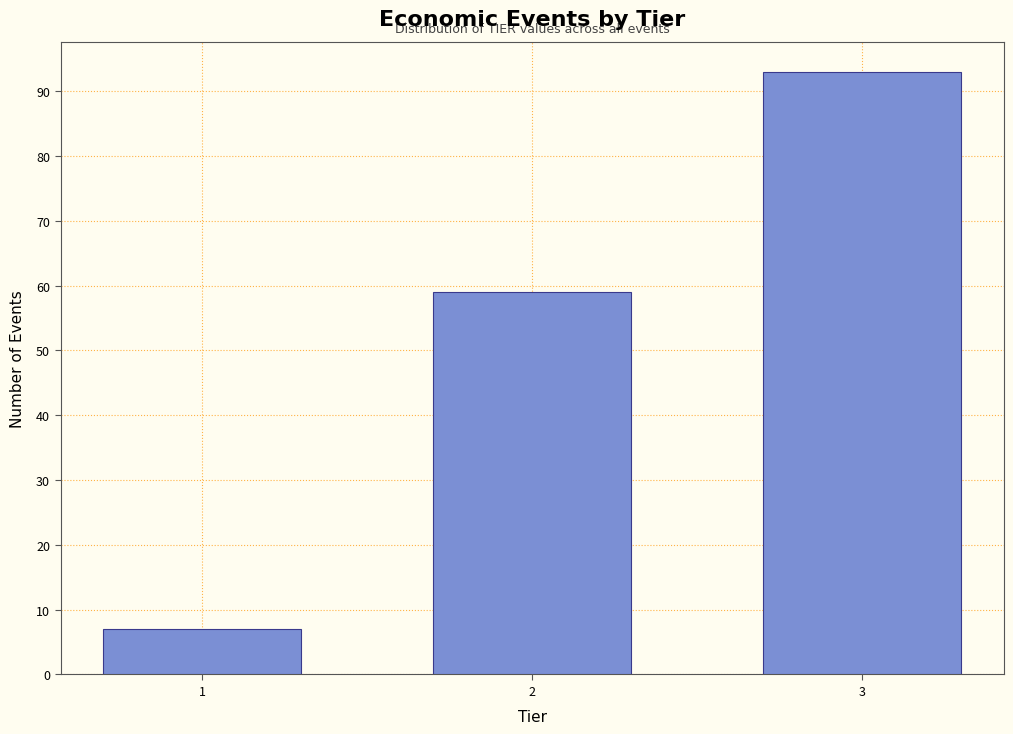

Reading left to right, what are all the values shown in this chart?

1=7	2=59	3=93